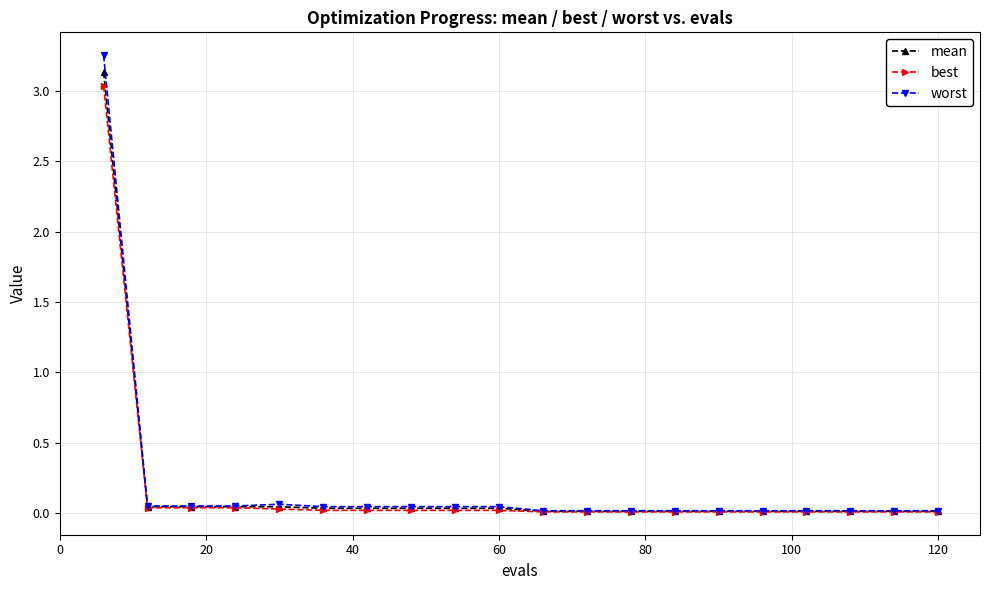

Which series has the largest range (max minus min)?

worst